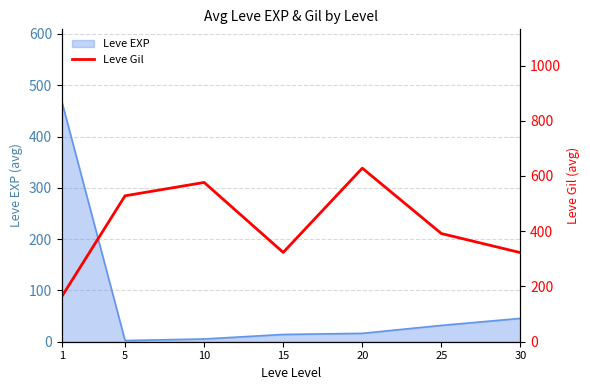

How many interior local peaks (higher than both neighbors) does the data have?

2